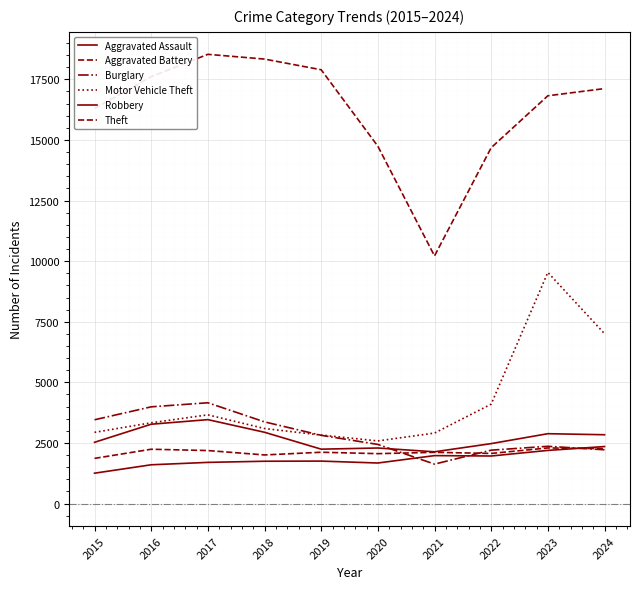

At which category does the chart reach its peak across all series?

2017